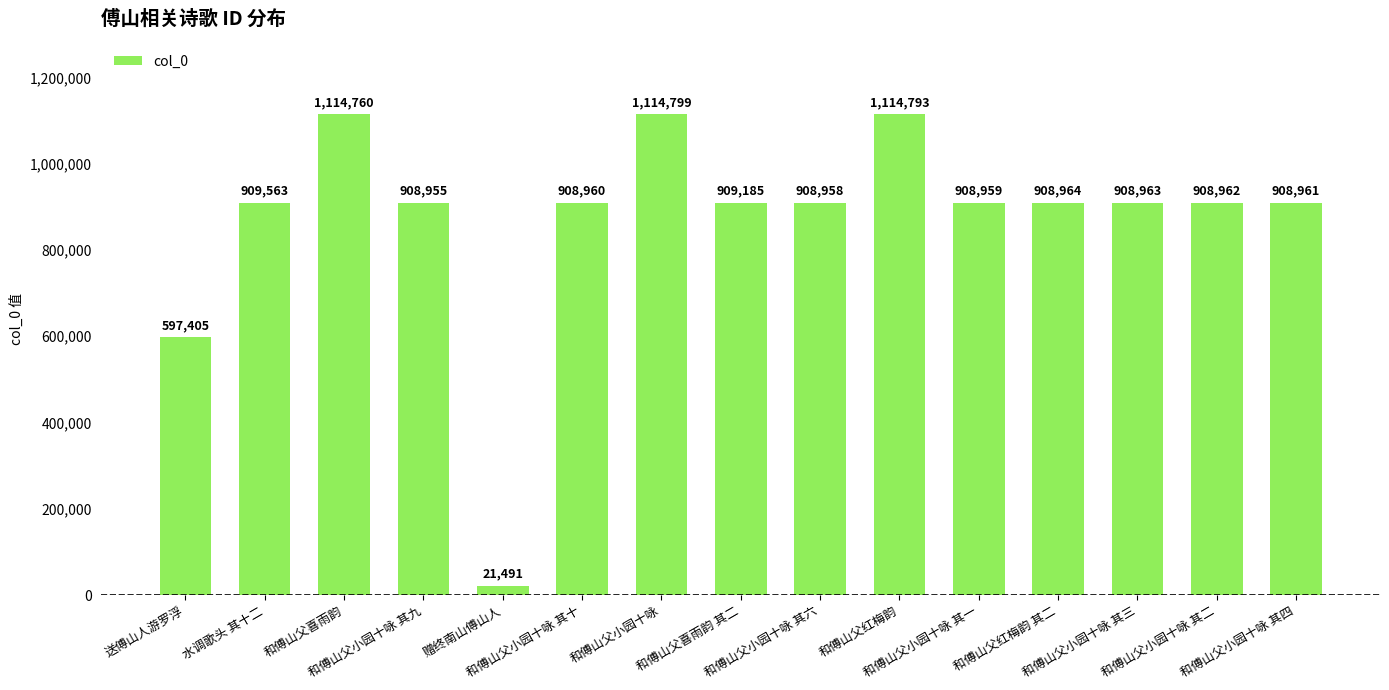

Are the bars horizontal?

No